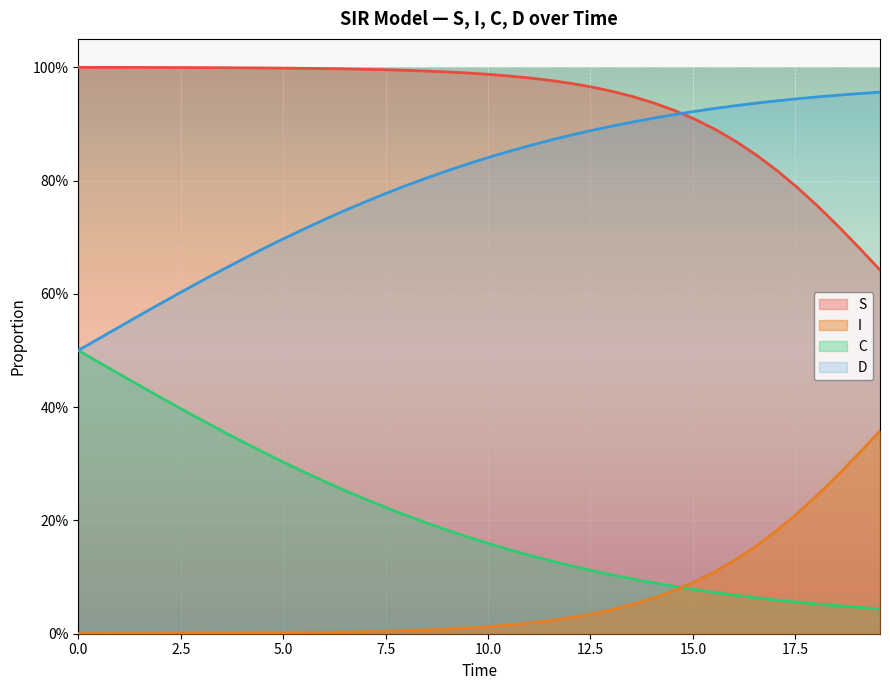

What is the average value of the D series?

0.8